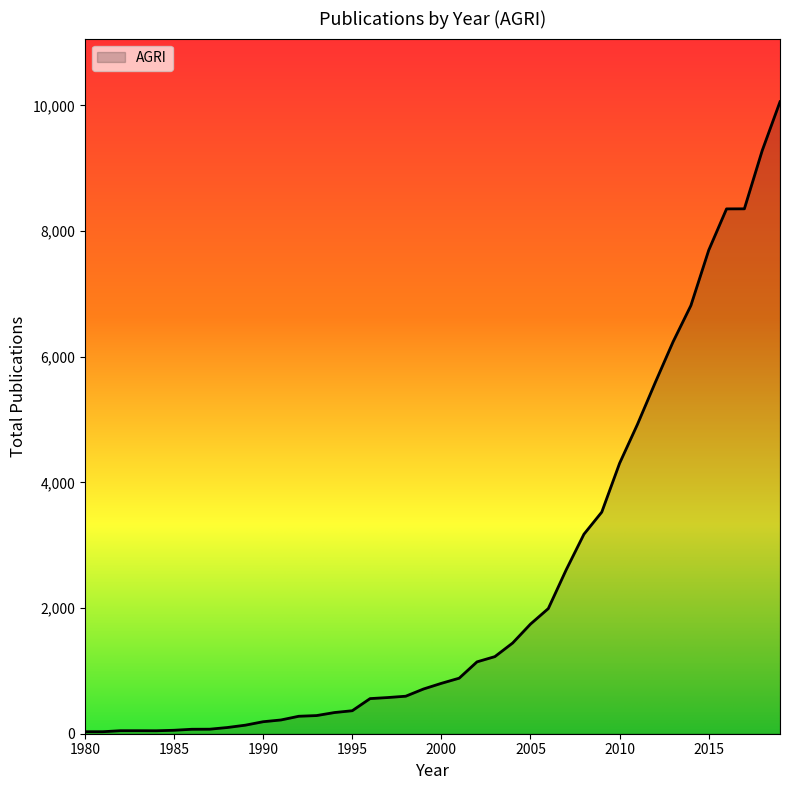

What is the sum of all values?

94930